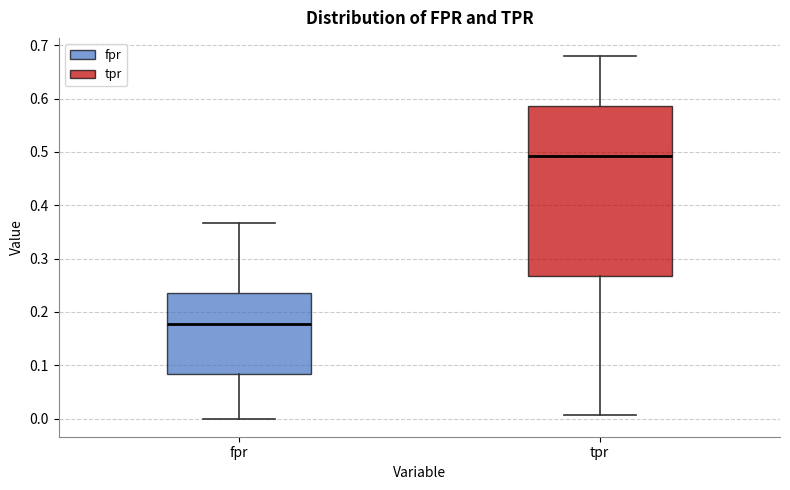

Which box has the lowest median line?

fpr